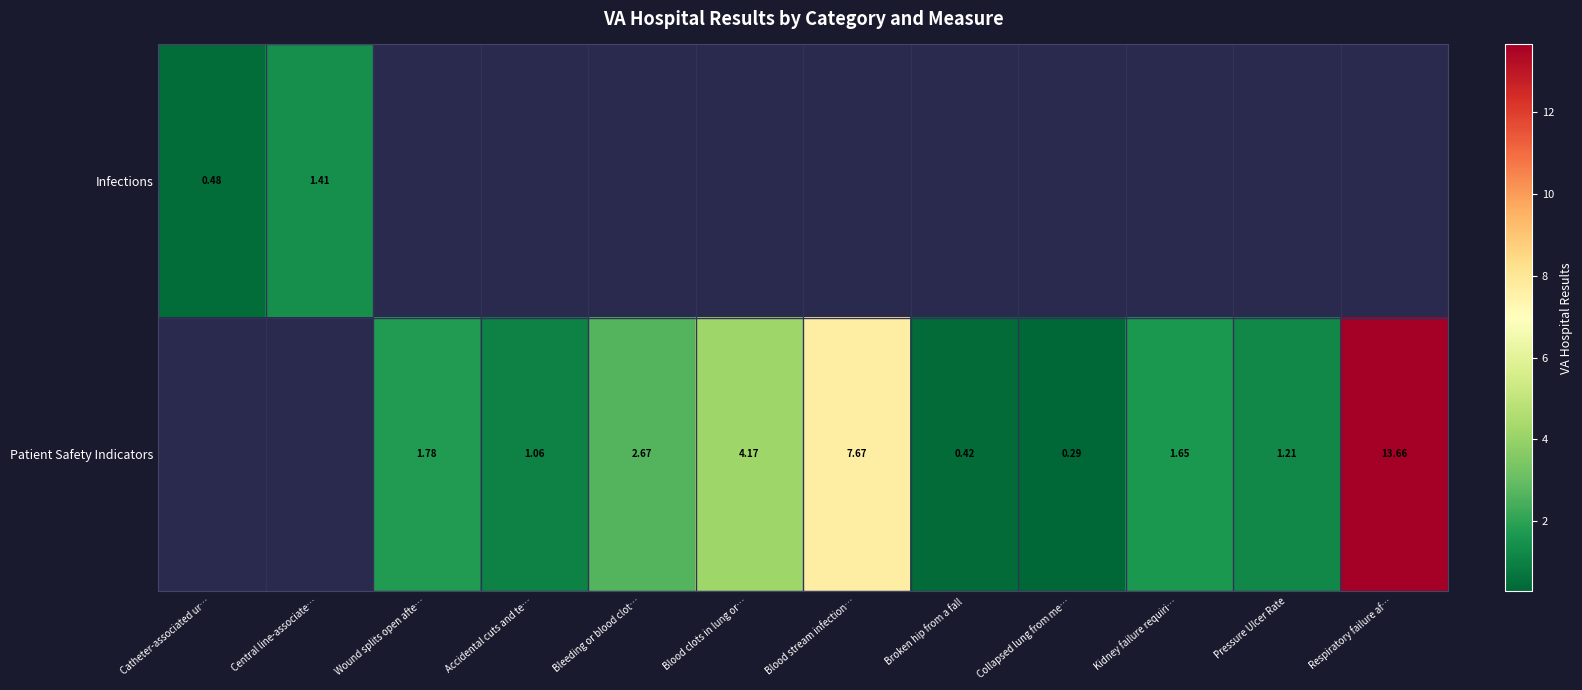

Rank the series by their maximum value, from lowest to highest.

Infections, Patient Safety Indicators